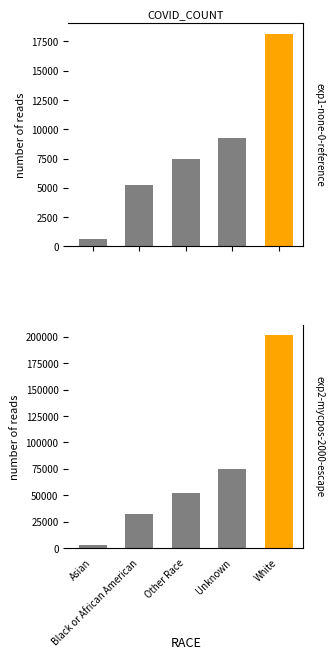

Is it true that COVID_TEST equals 52338 at Black or African American?

False